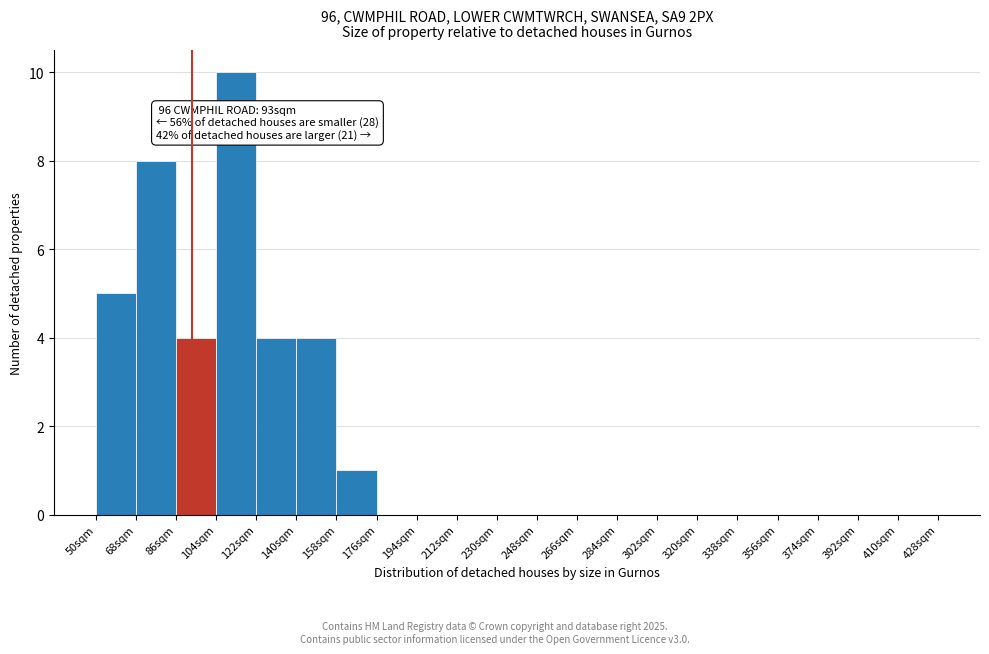

Which range on the x-axis has the tallest bar?

104 to 122